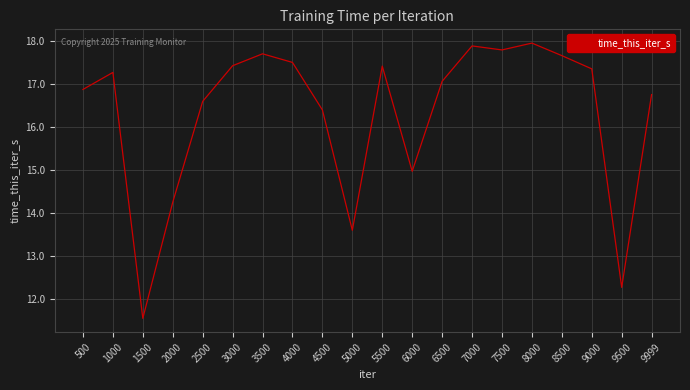

Reading left to right, list all the values displayed in this chart.

500=16.9	1000=17.3	1500=11.5	2000=14.2	2500=16.6	3000=17.4	3500=17.7	4000=17.5	4500=16.4	5000=13.6	5500=17.4	6000=15.0	6500=17.1	7000=17.9	7500=17.8	8000=17.9	8500=17.7	9000=17.3	9500=12.3	9999=16.8